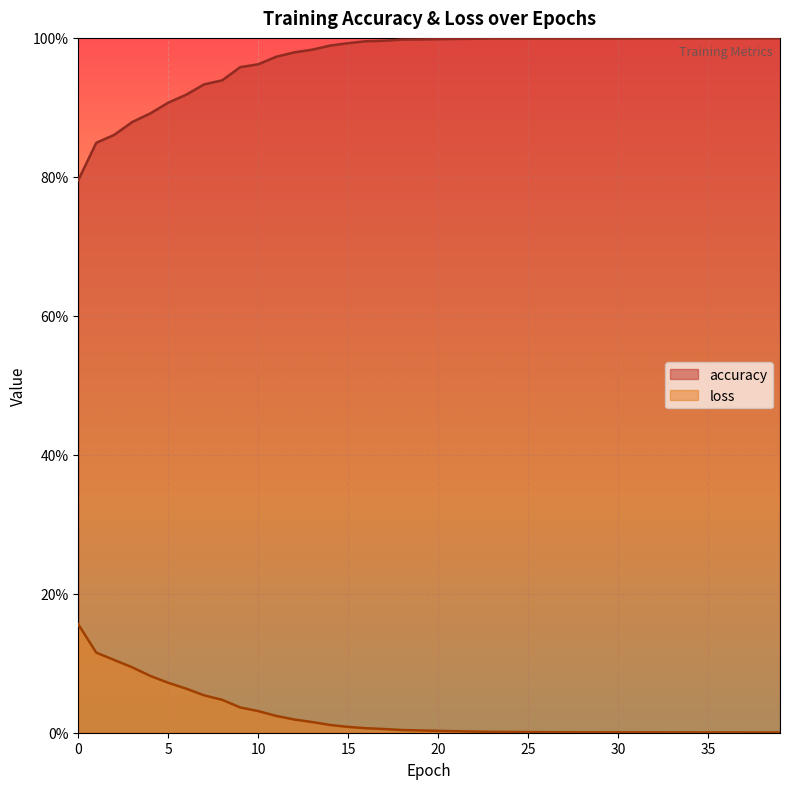

True or false: accuracy and loss intersect in this chart.

False